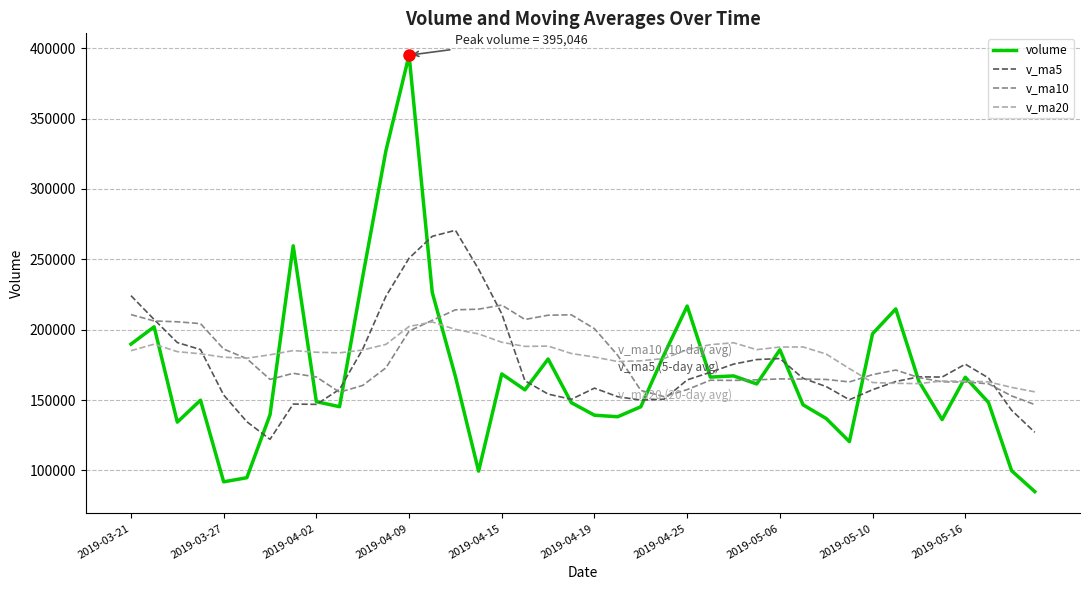

What are all the series names shown in the legend?

volume, v_ma5, v_ma10, v_ma20